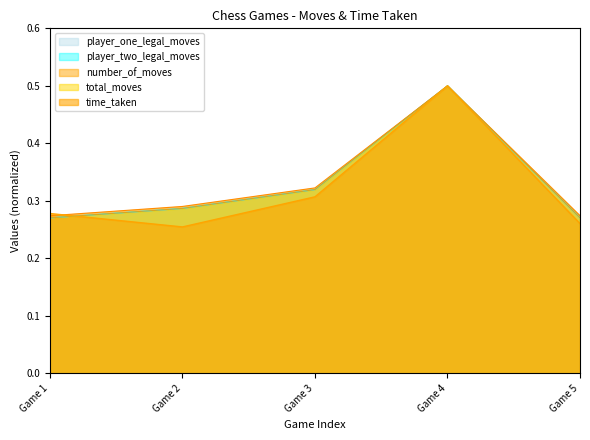

What is the total value across all series at 0?

1.4